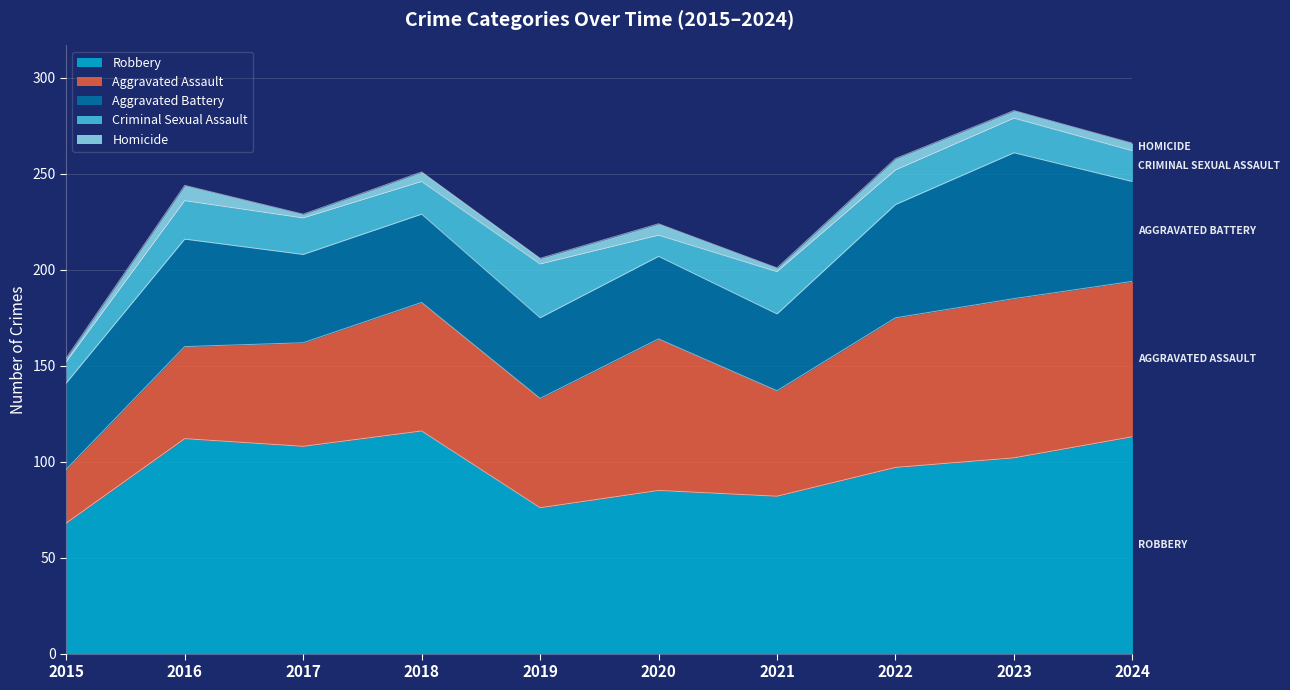

Between 2020 and 2023, which is larger?

2023